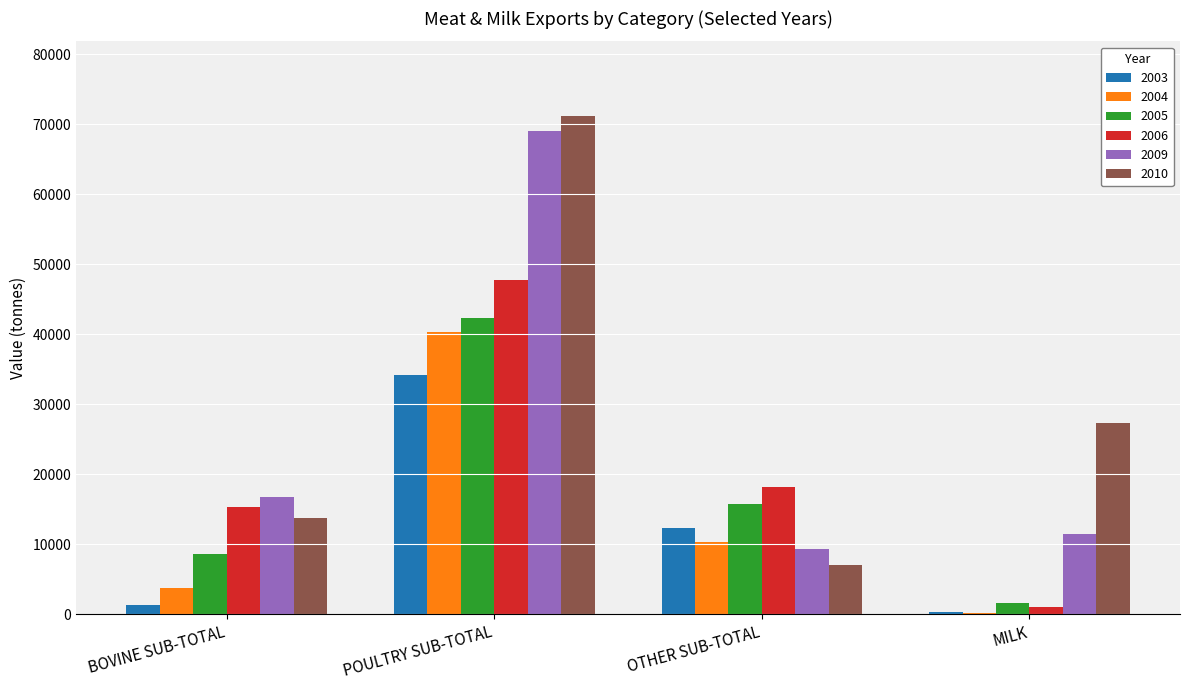

Are the bars horizontal?

No